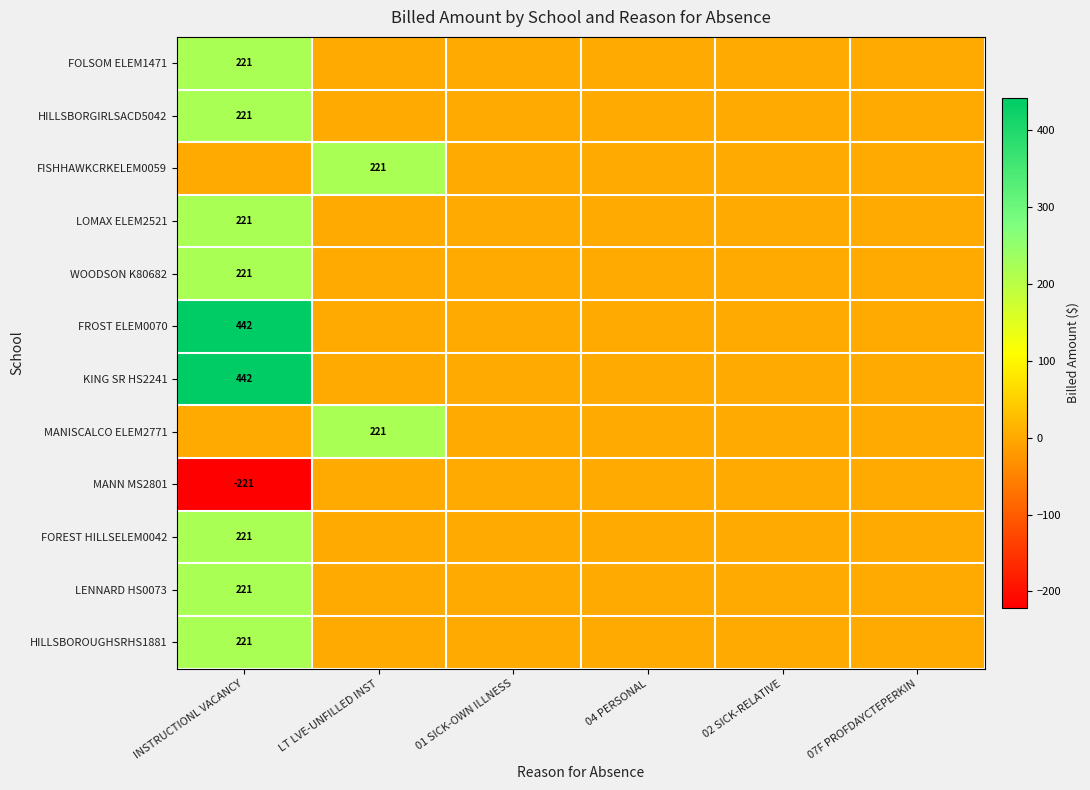

Count the number of data series in this chart.

12